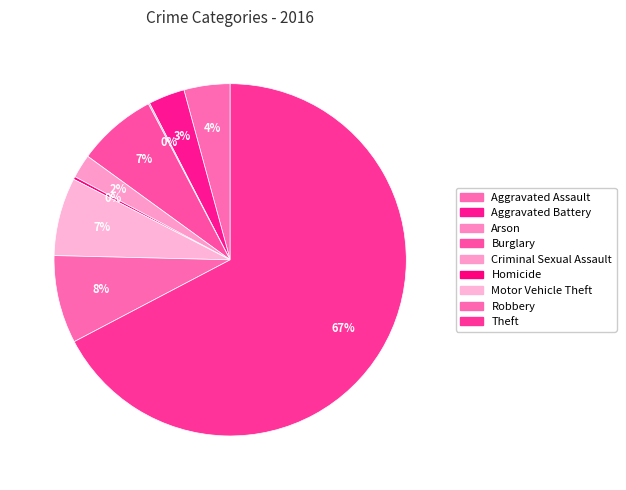

To the nearest percent, what is the difference between the largest and smallest slice percentages?

67%